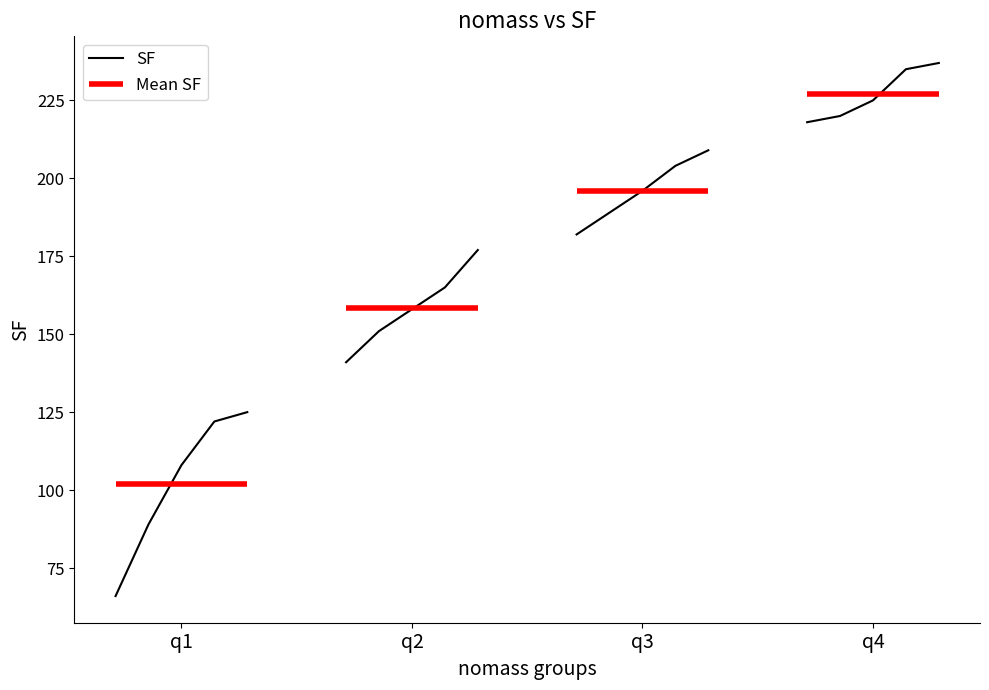

What is the smallest value displayed?

66